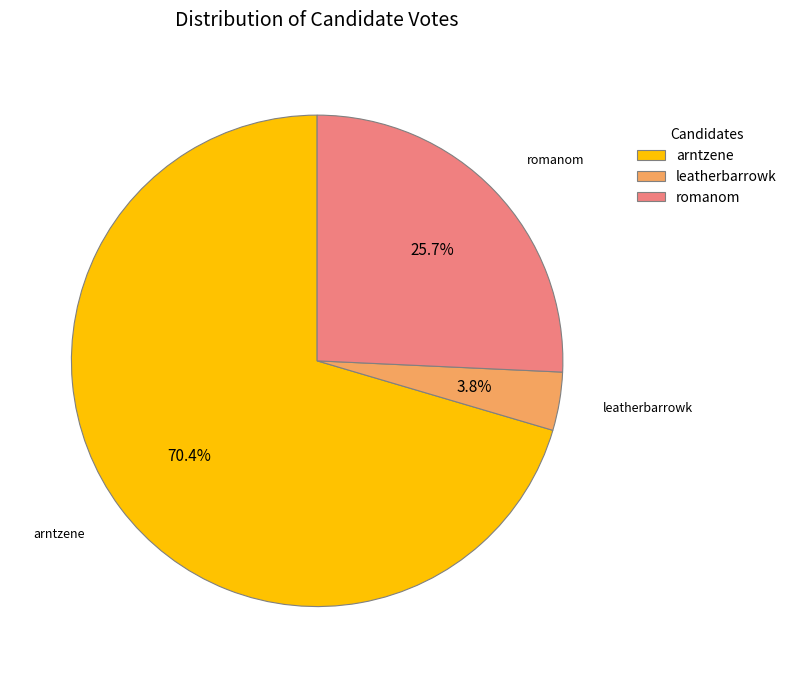

To the nearest percent, what portion does leatherbarrowk represent?

4%